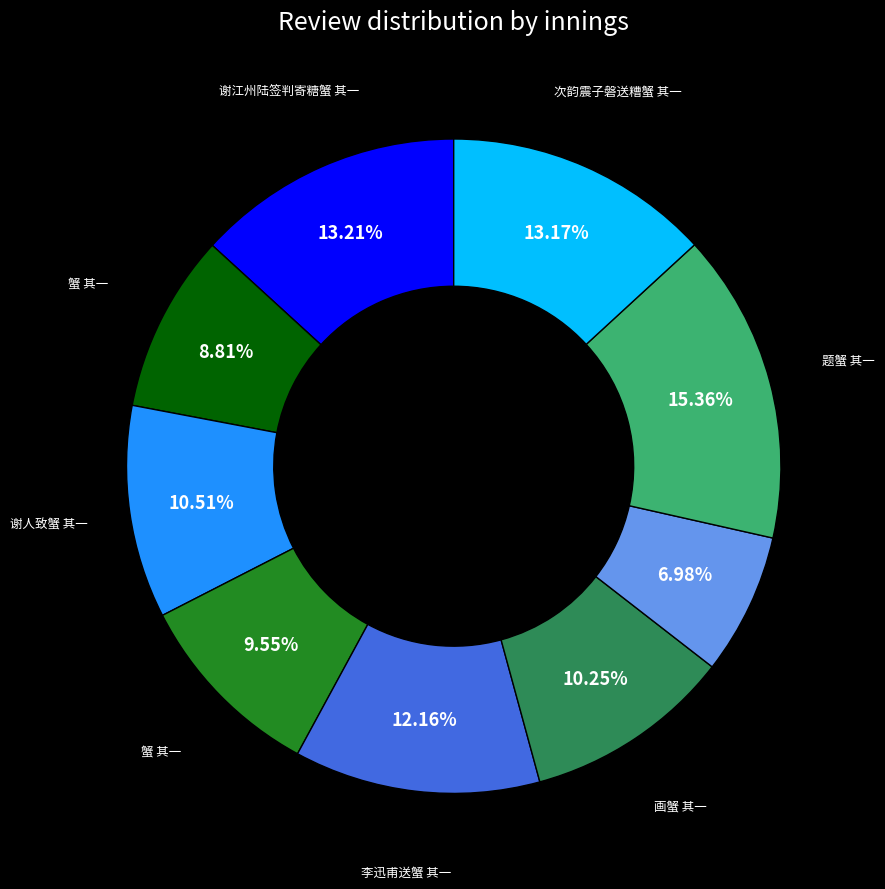

Is there any slice that represents more than half of the pie?

No